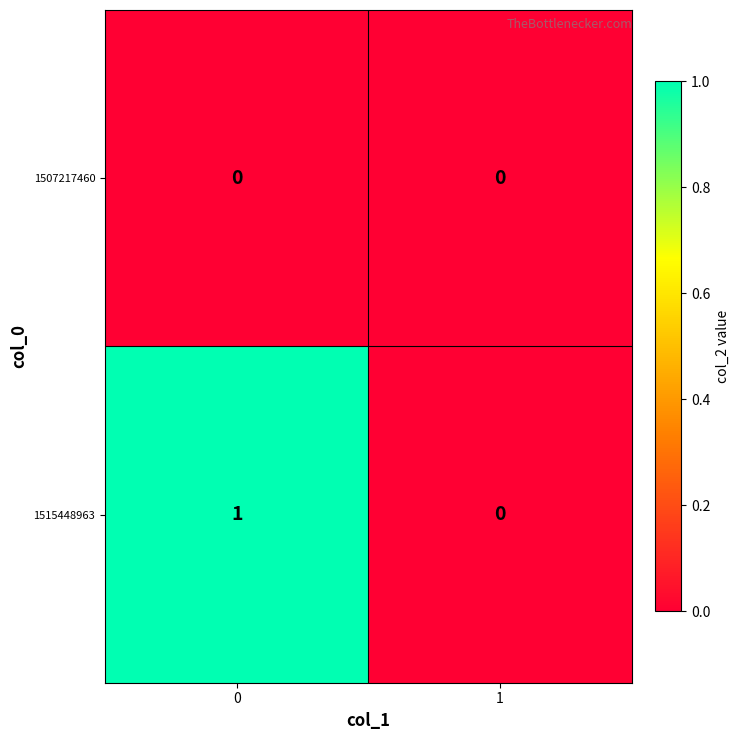

List the series in order of their overall mean, lowest first.

1507217460, 1515448963